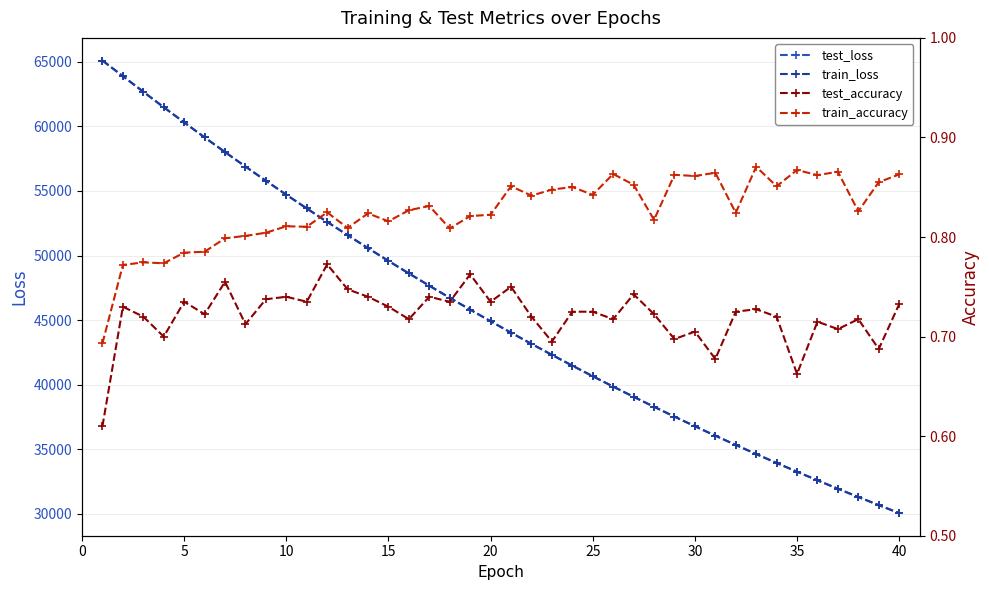

What is the highest value of the train_loss series?

65102.9